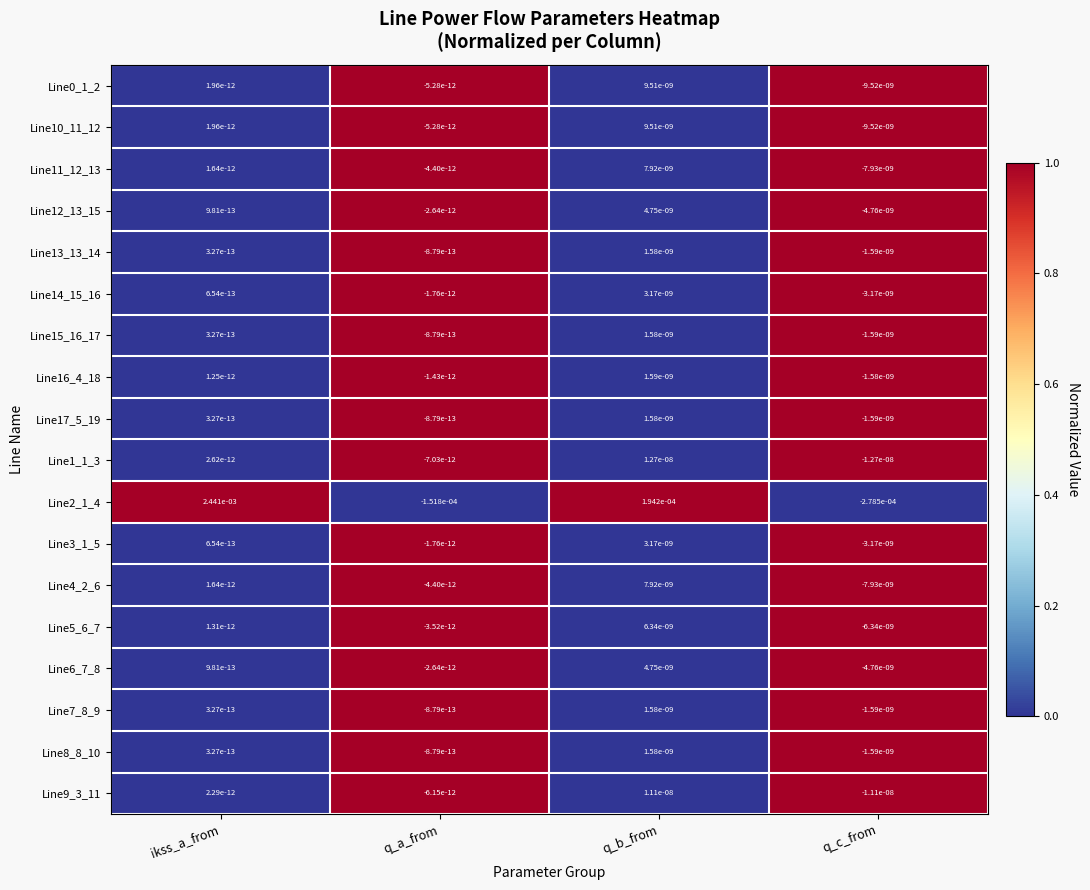

Between q_a_from and q_b_from, which series saw the biggest shift?

Line2_1_4